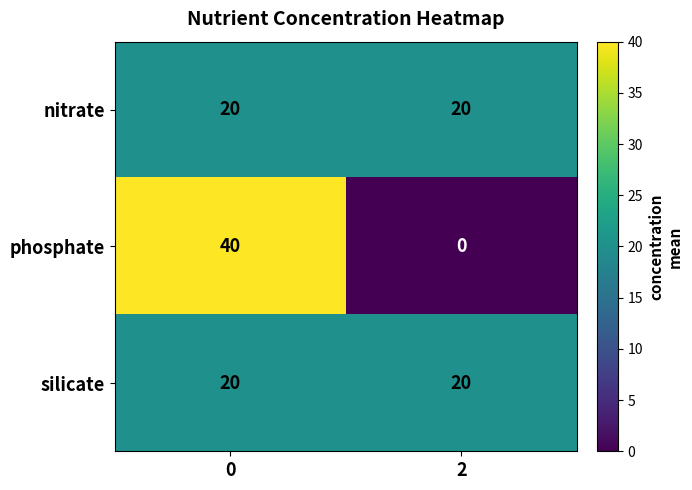

The value of silicate at 2 is 13. True or false?

False